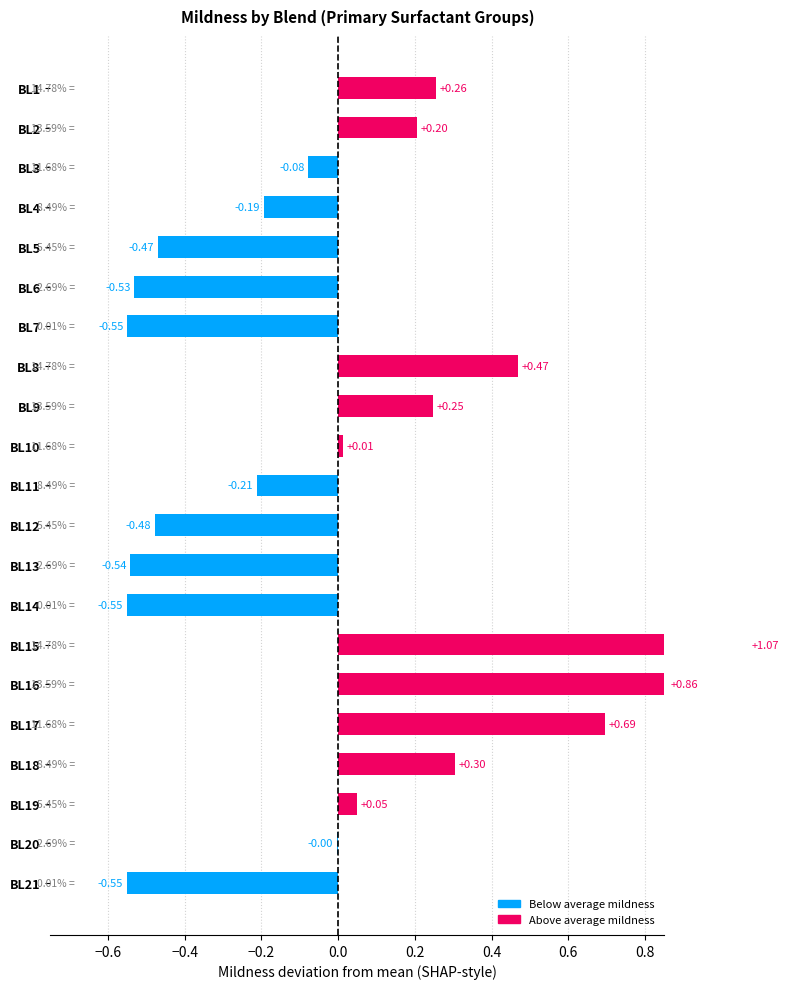

Count the number of categories in the chart.

21